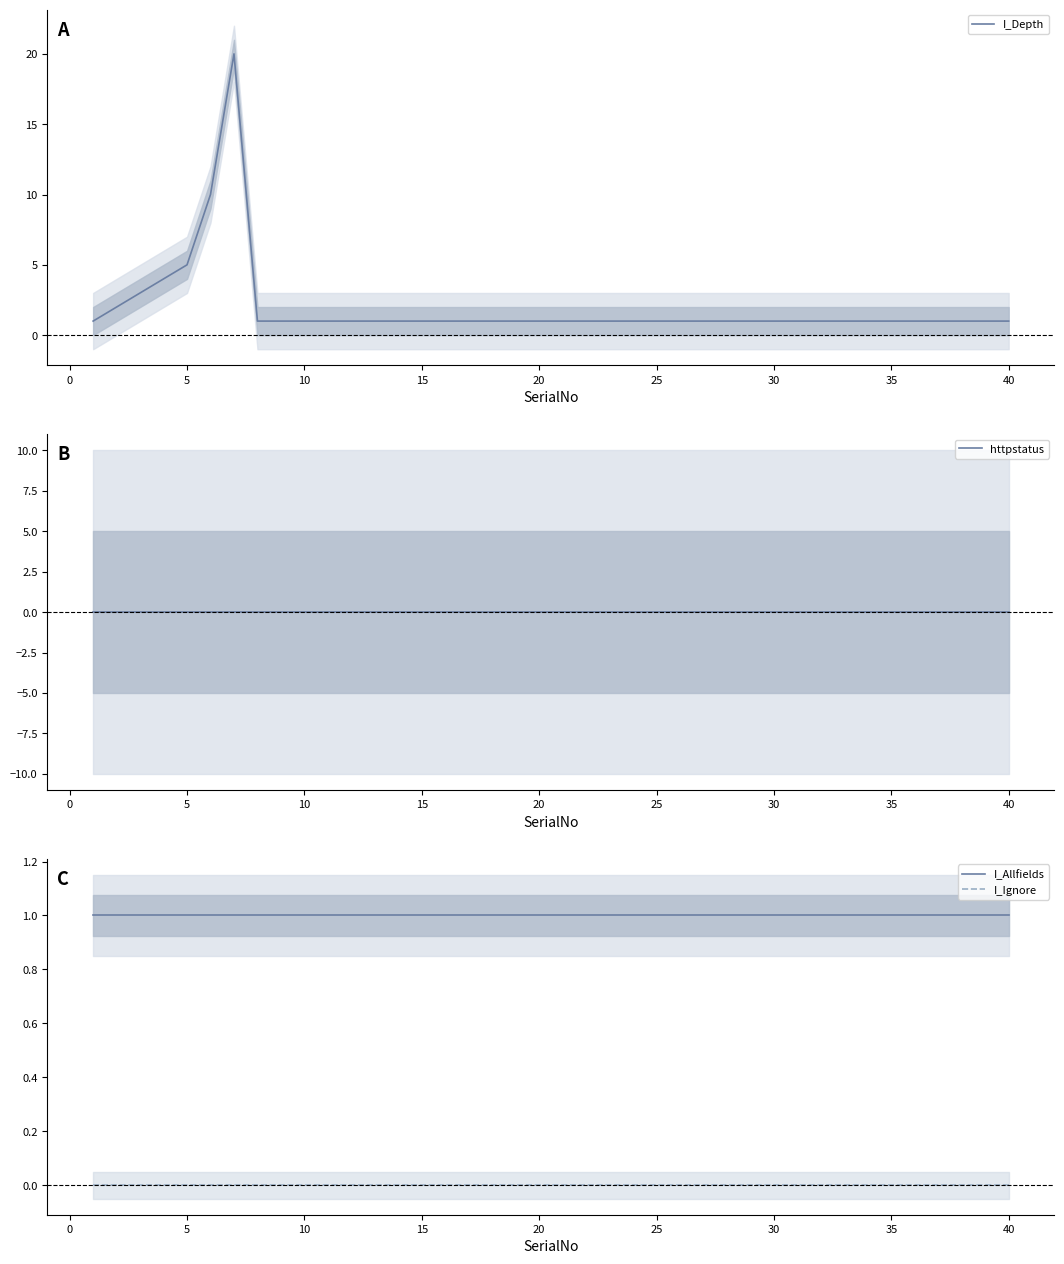

The value of I_Allfields at 10 is 2. True or false?

False